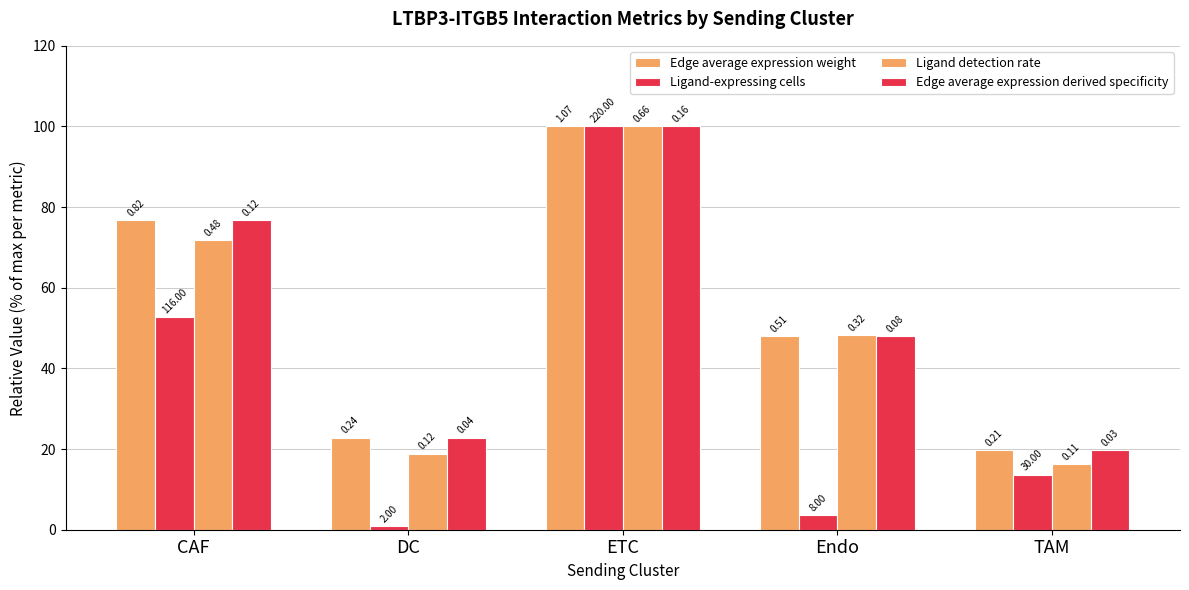

At which label is Ligand-expressing cells closest to 50?

CAF